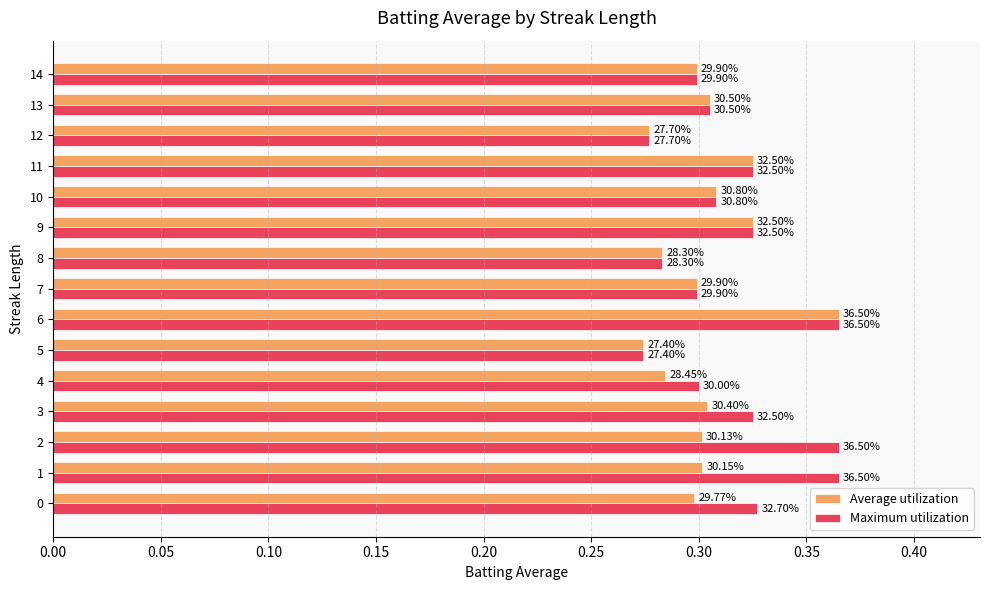

What is the minimum value shown in the chart?

0.3